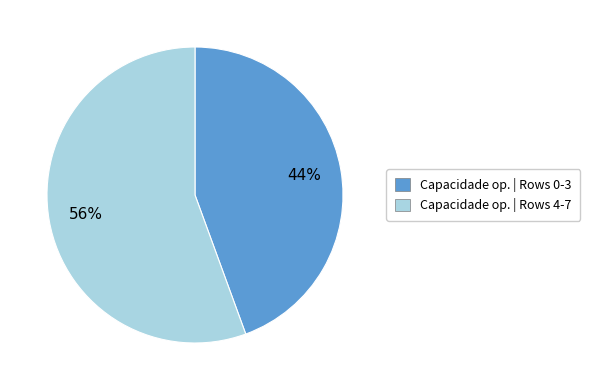

How many slices are in this pie chart?

2